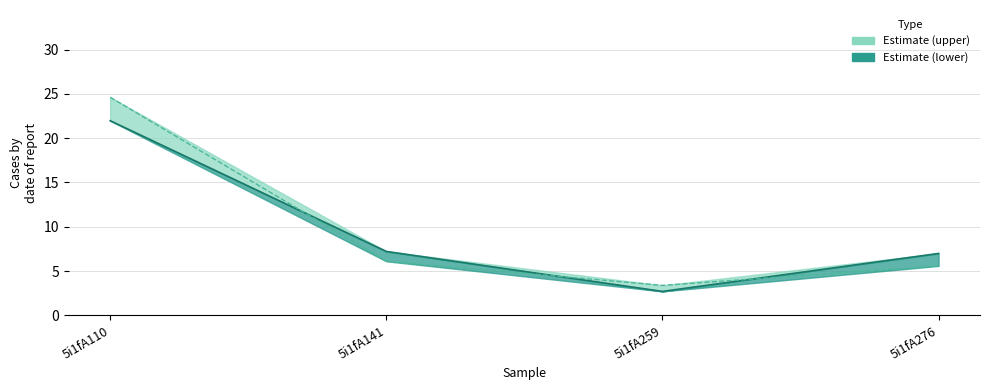

The value of col_7 line at 5i1fA259 is 5.6. True or false?

False